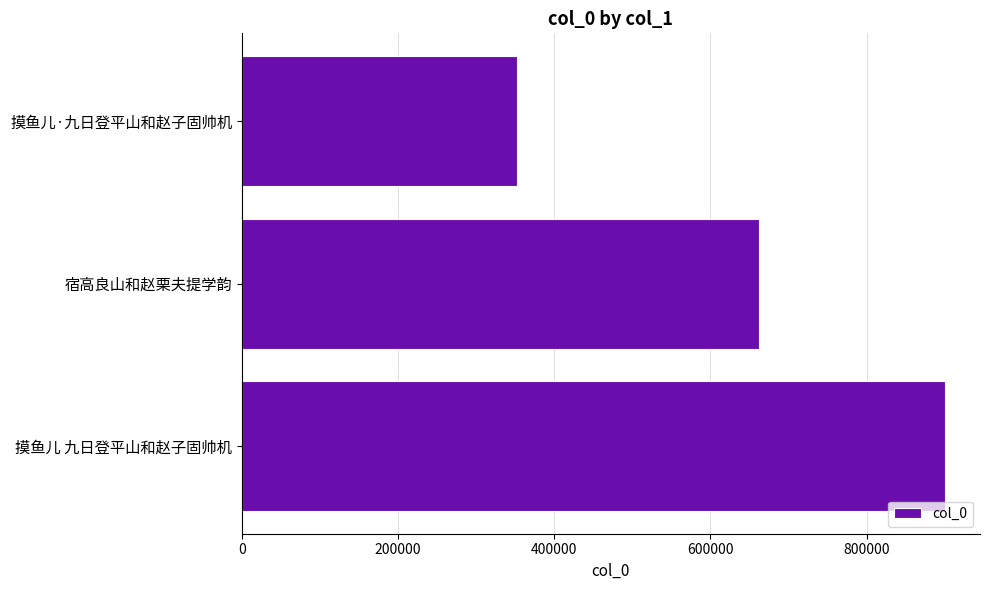

How many data points does each series have?

3